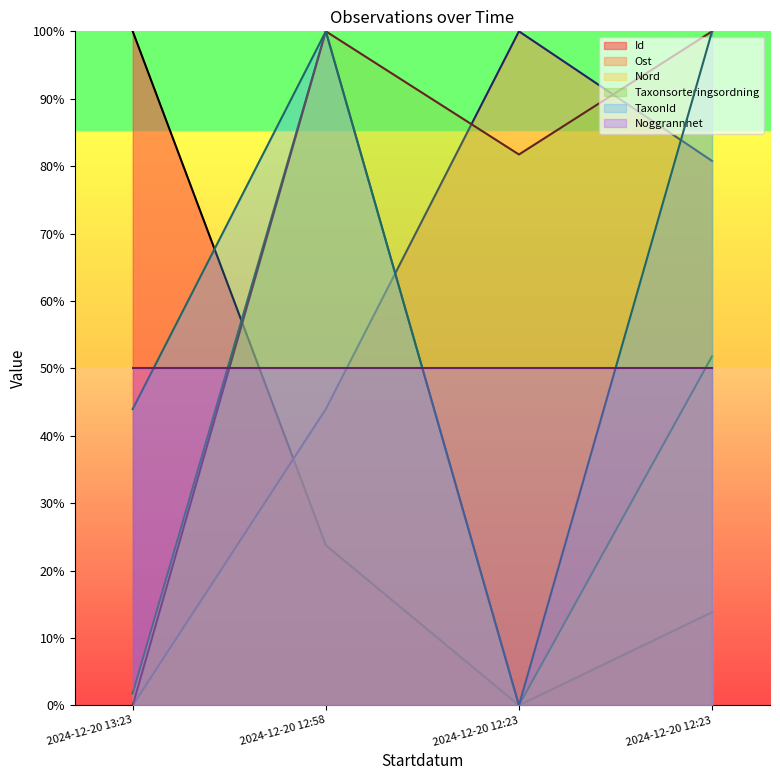

At which category is the sum across all series the highest?

2024-12-20 12:58